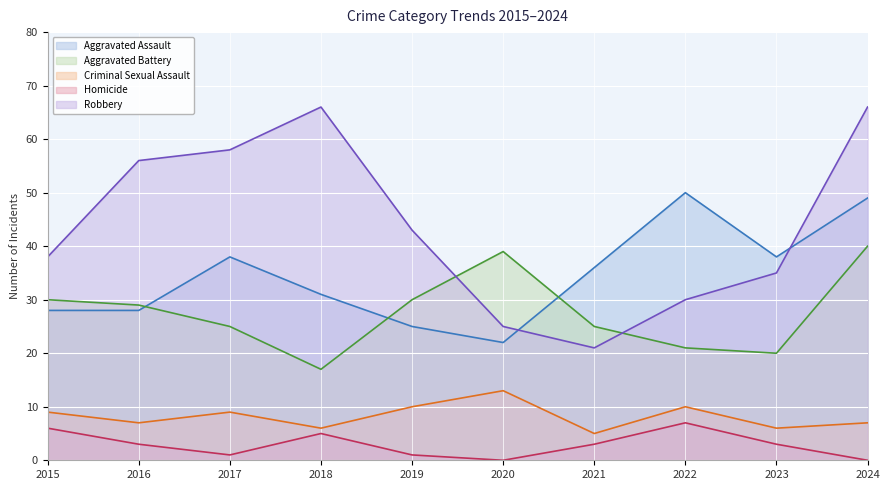

What is the total value across all series at 2017?

131